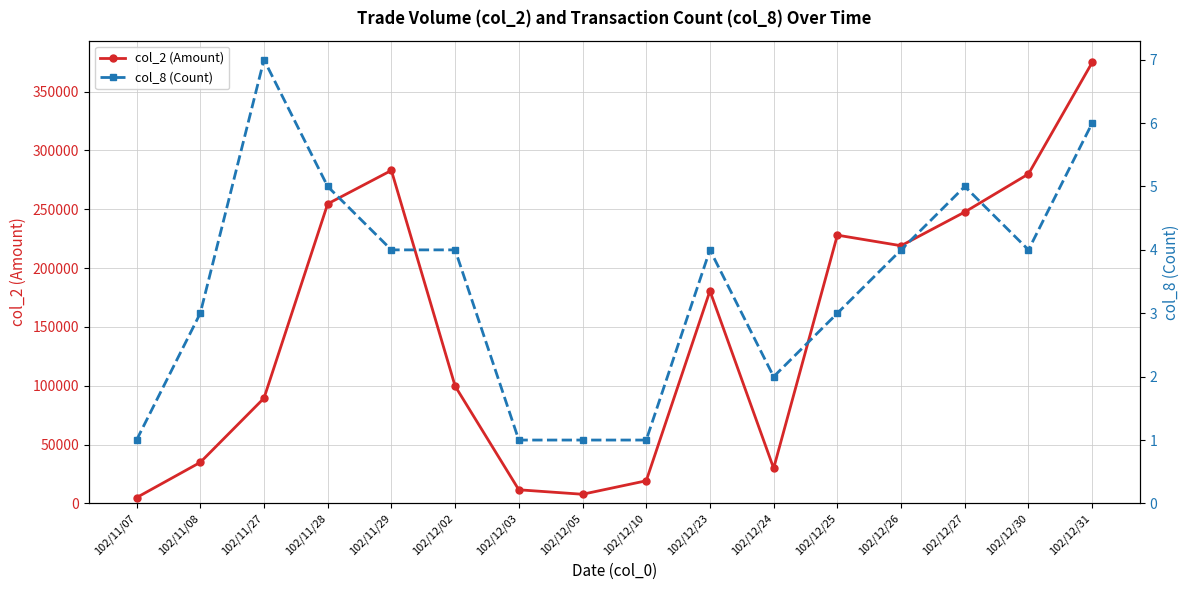

At how many categories does at least one series exceed 5890?

15